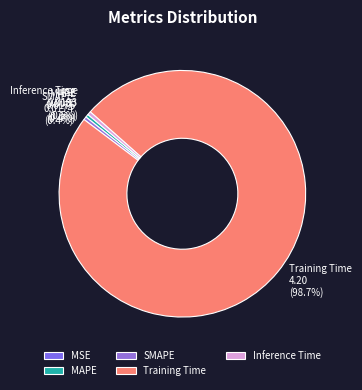

Is Inference Time the majority of the pie?

No